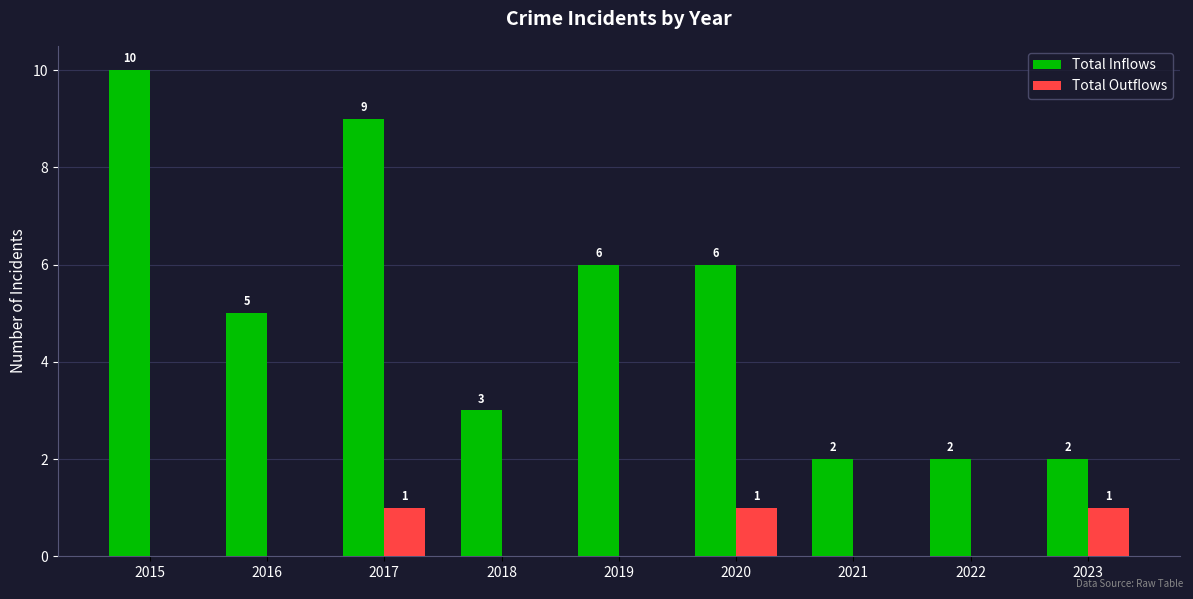

Is the value of Total Inflows at 2021 greater than the value of Total Outflows at 2018?

Yes